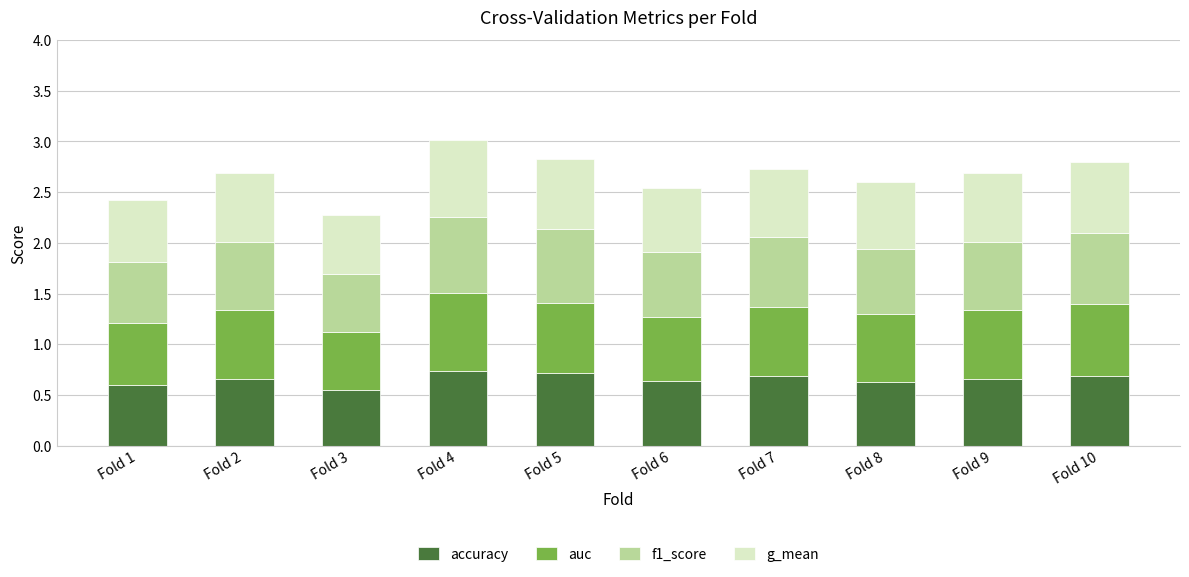

What is the total value across all series at Fold 8?

2.6